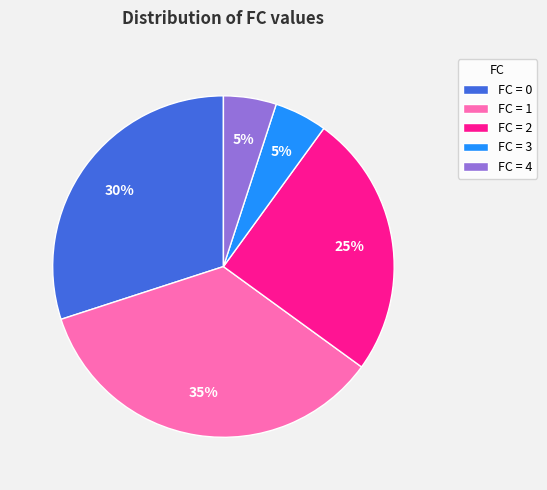

Do FC = 1 and FC = 3 together represent more than half of the pie?

No